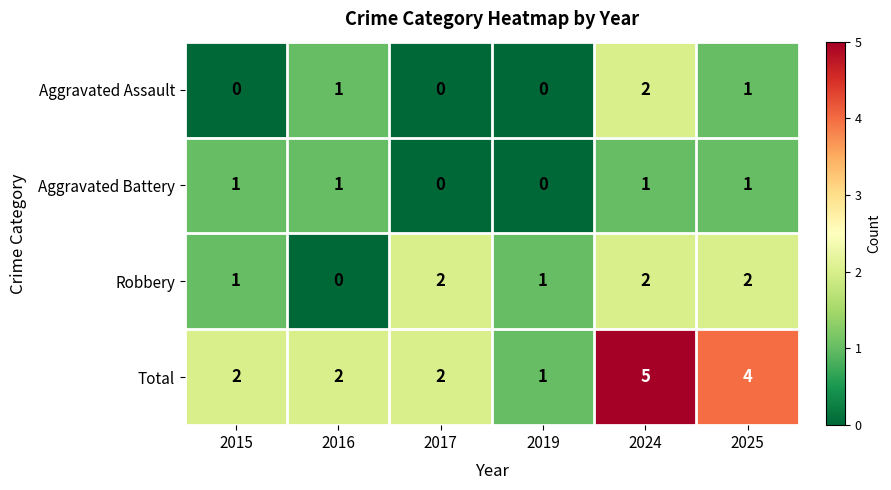

Which series has the largest range (max minus min)?

Total